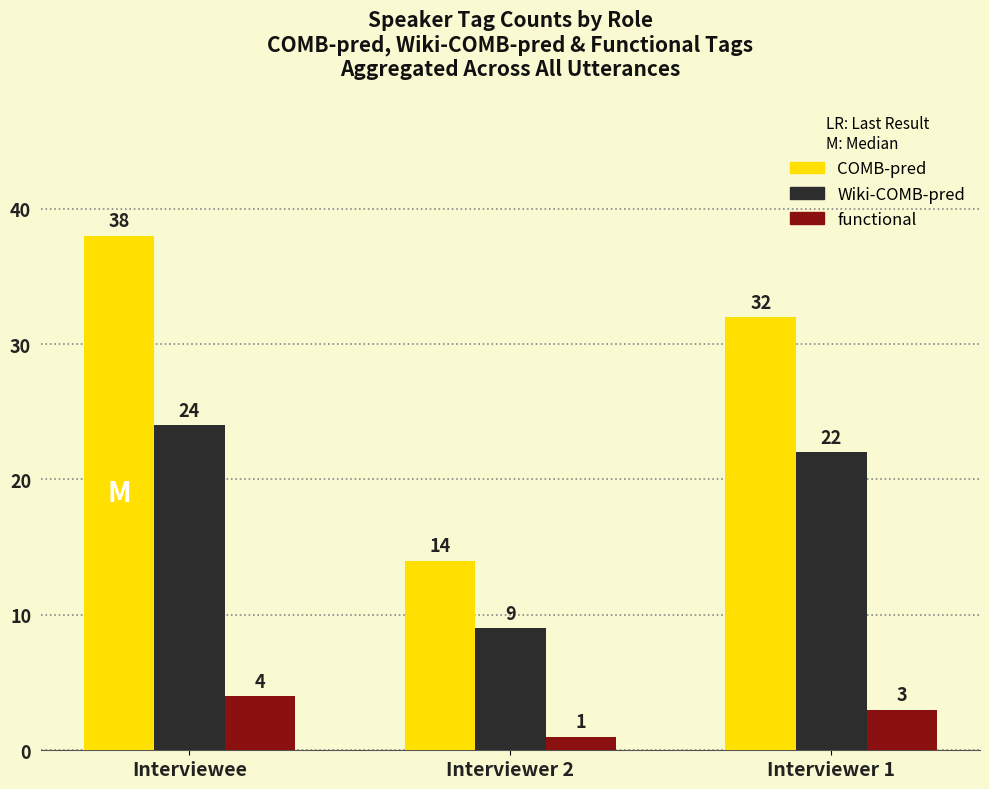

At which category does the chart reach its minimum across all series?

Interviewer 2